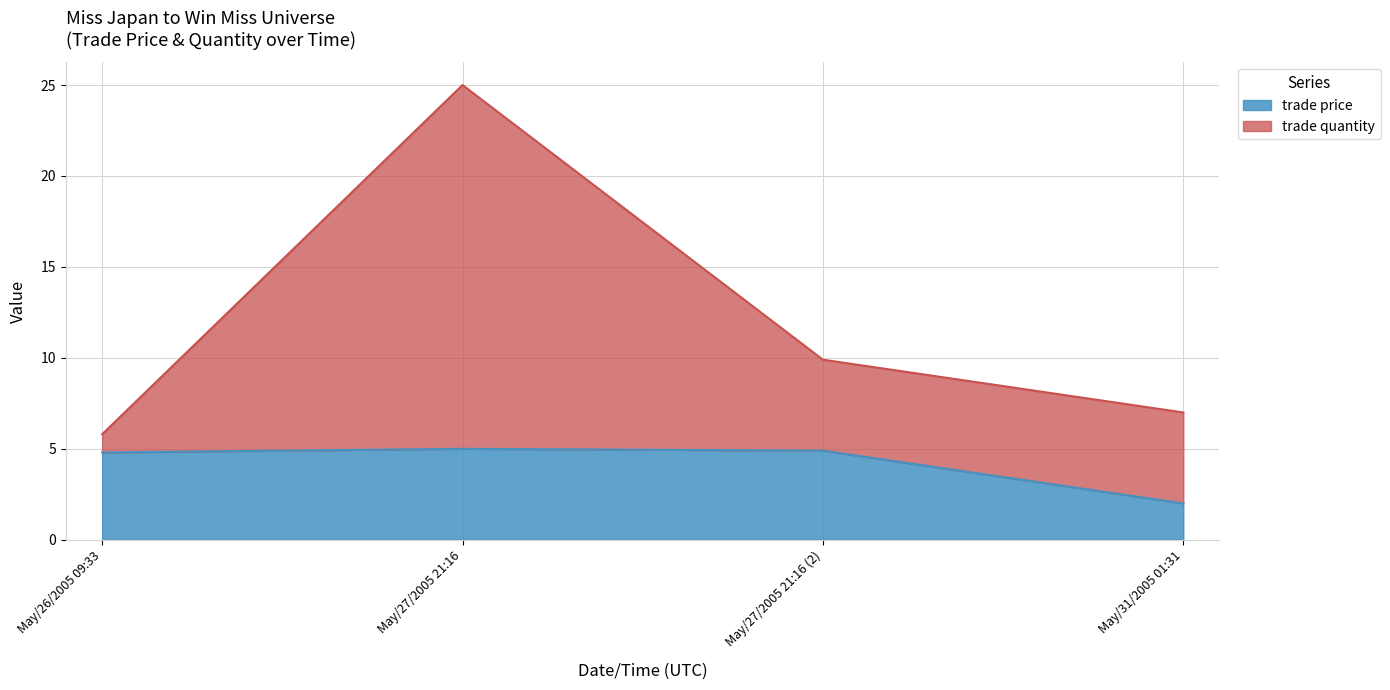

How many categories are shown in the chart?

4